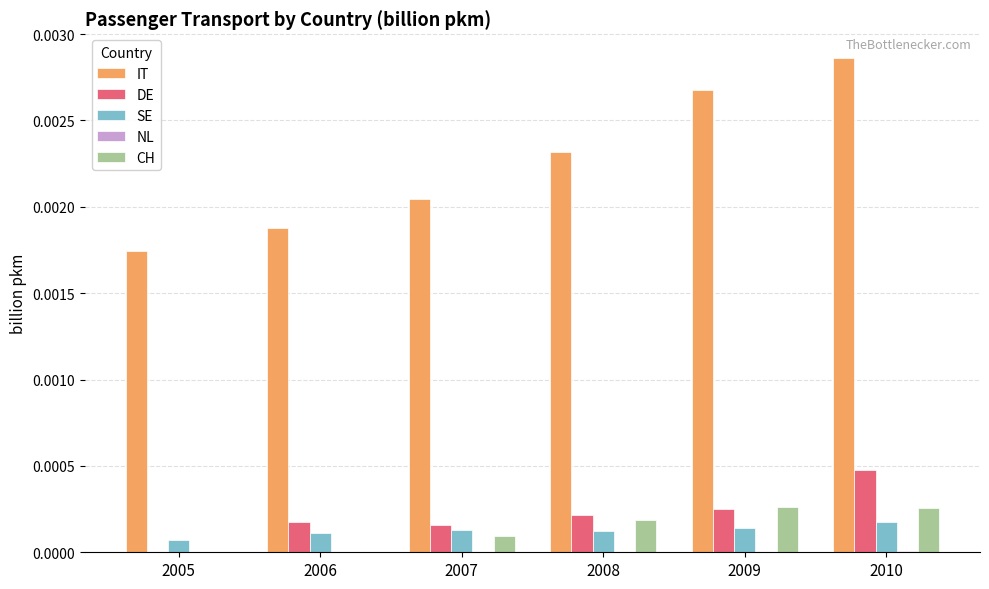

How many groups of bars are there?

6